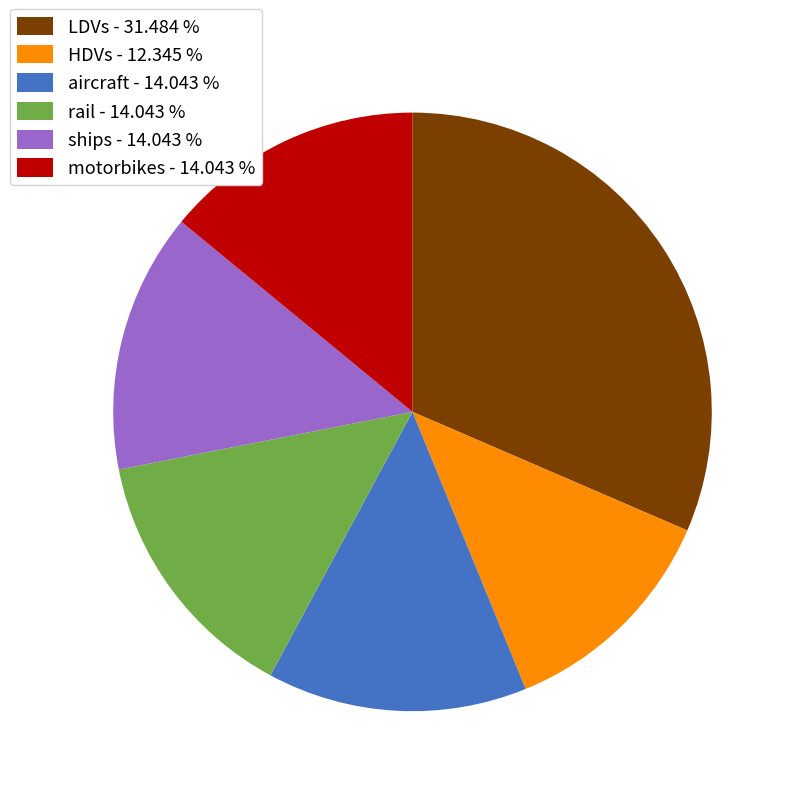

Count the number of slices in the pie.

6